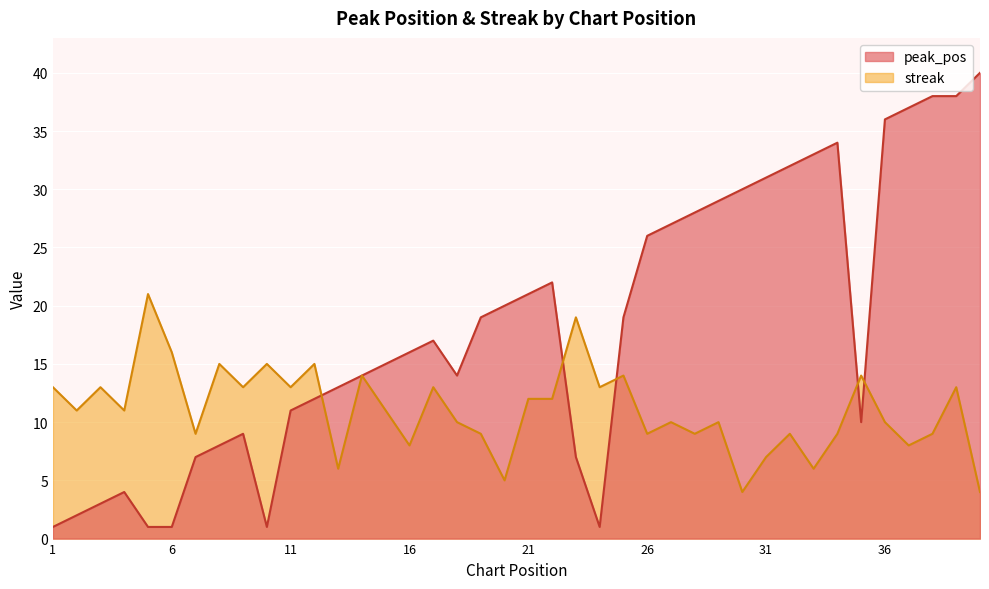

Rank the series by their average value, from lowest to highest.

streak, peak_pos